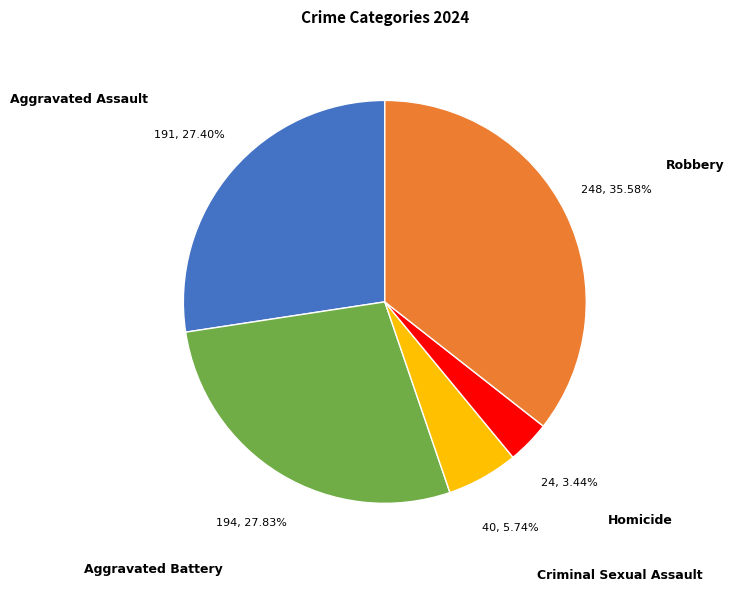

How many segments does this pie chart have?

5